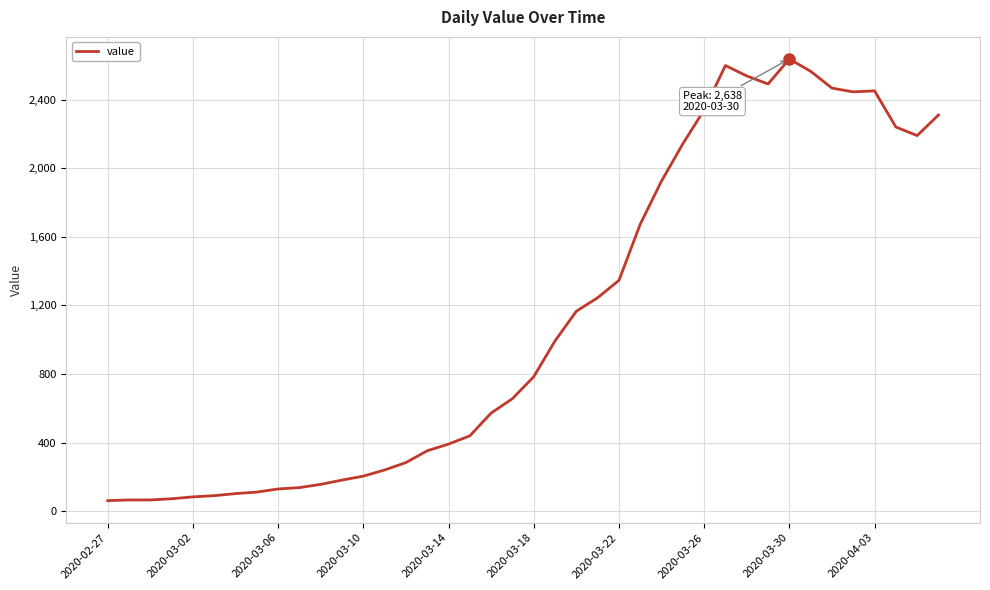

What is the smallest value displayed?

61